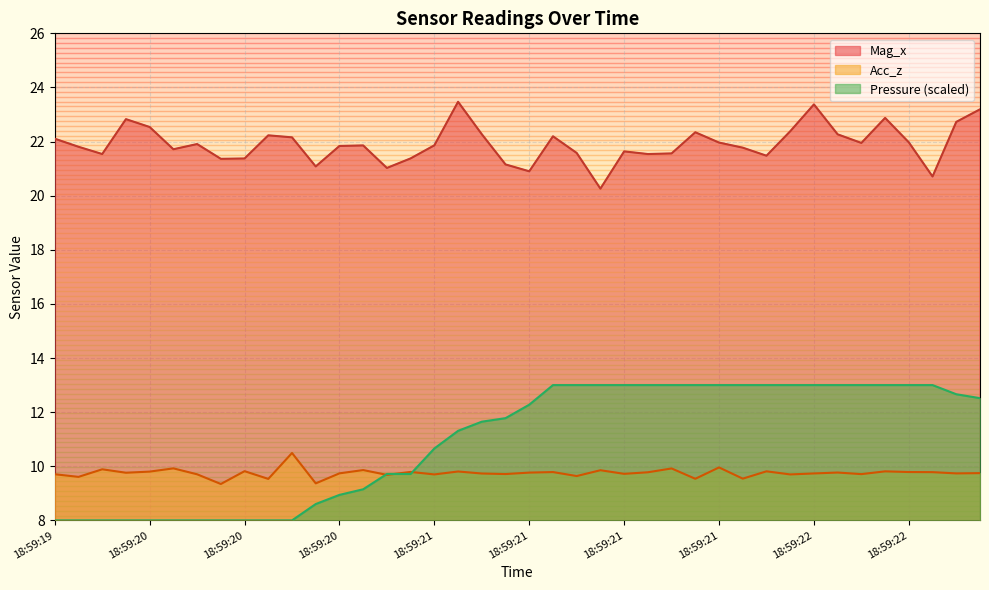

Does the chart display data point markers on the line(s)?

No